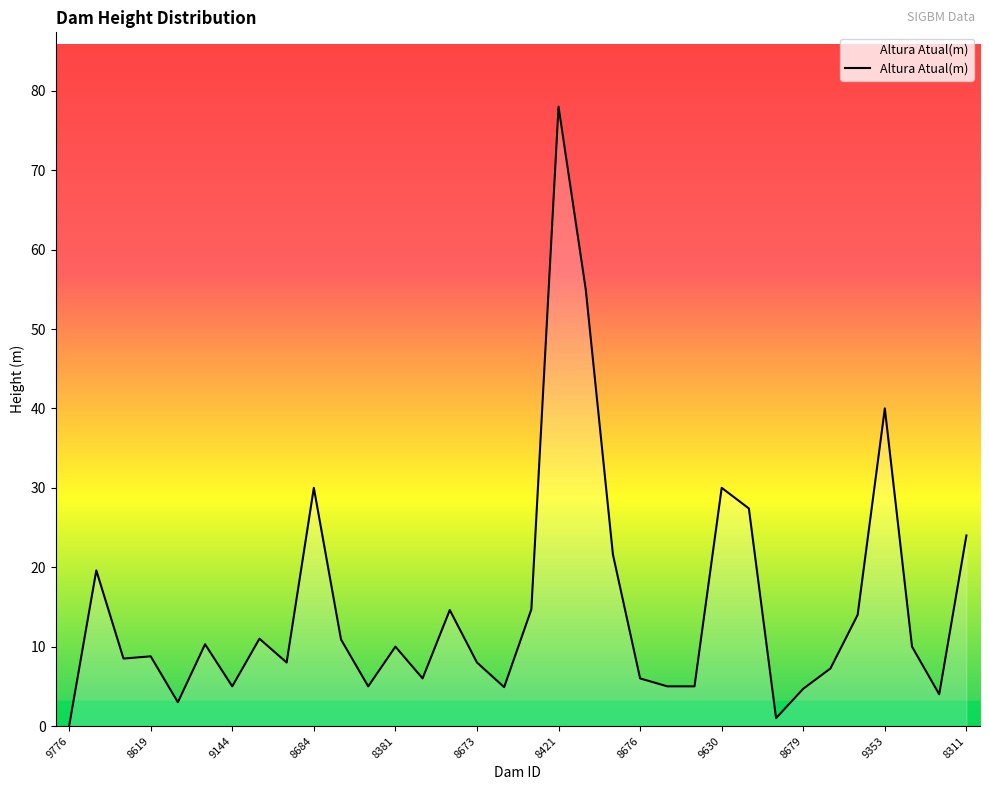

What is the maximum value shown in the chart?

78.0